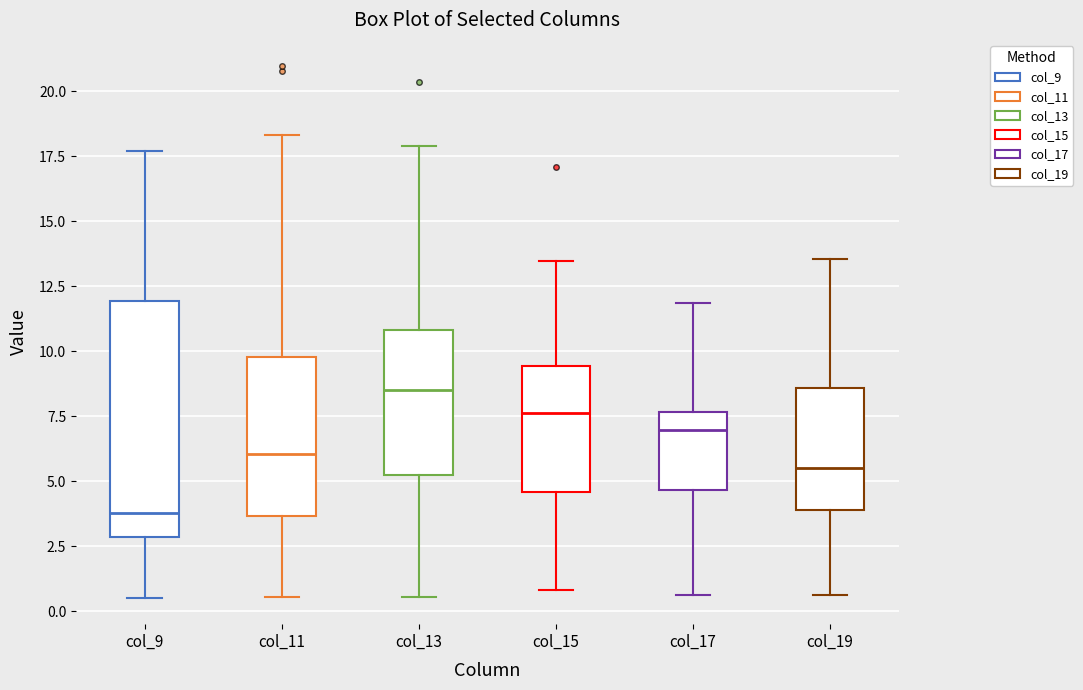

Where is the upper edge of the box for col_17 on the y-axis? The values are not printed on the chart, so give them approximately, as read against the axis.

7.5